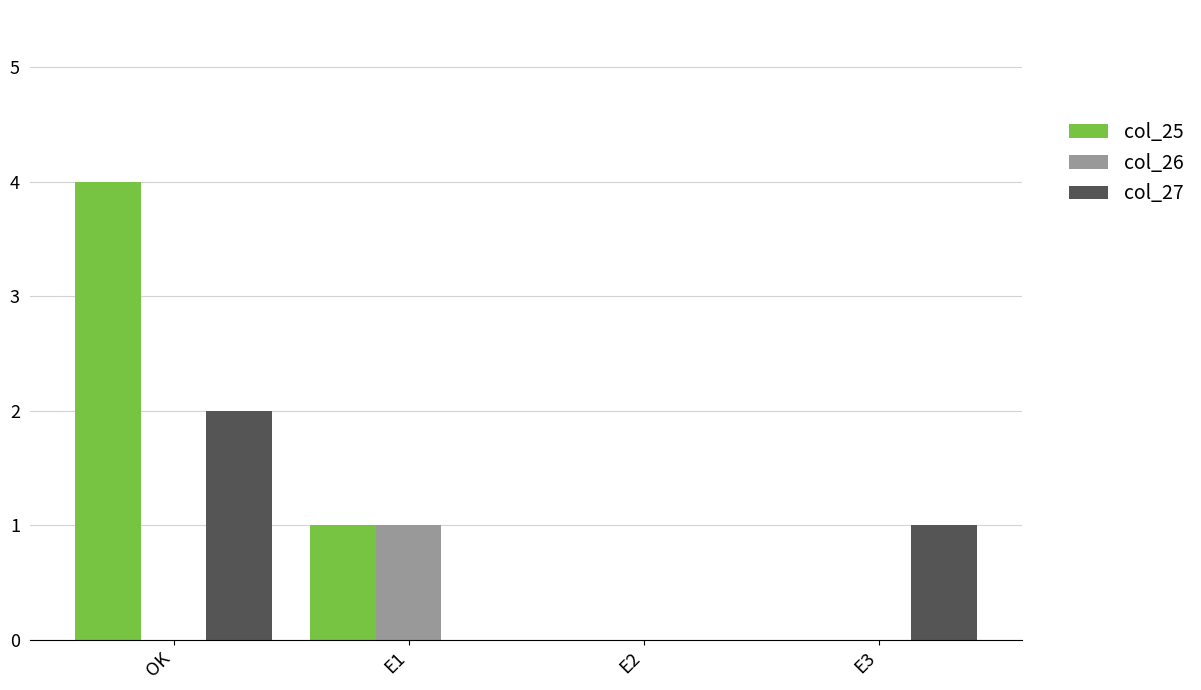

What is the maximum value for col_25?

4